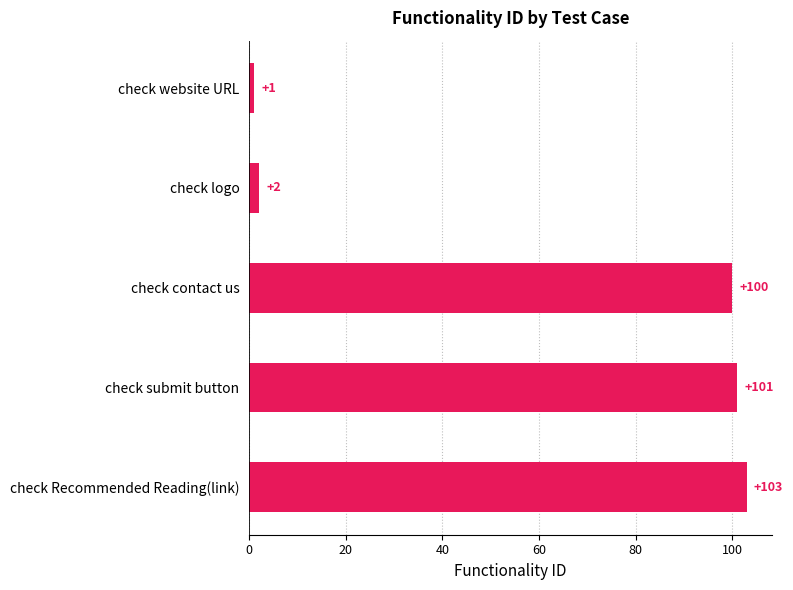

Reading top to bottom, list all the values displayed in this chart.

1	2	100	101	103